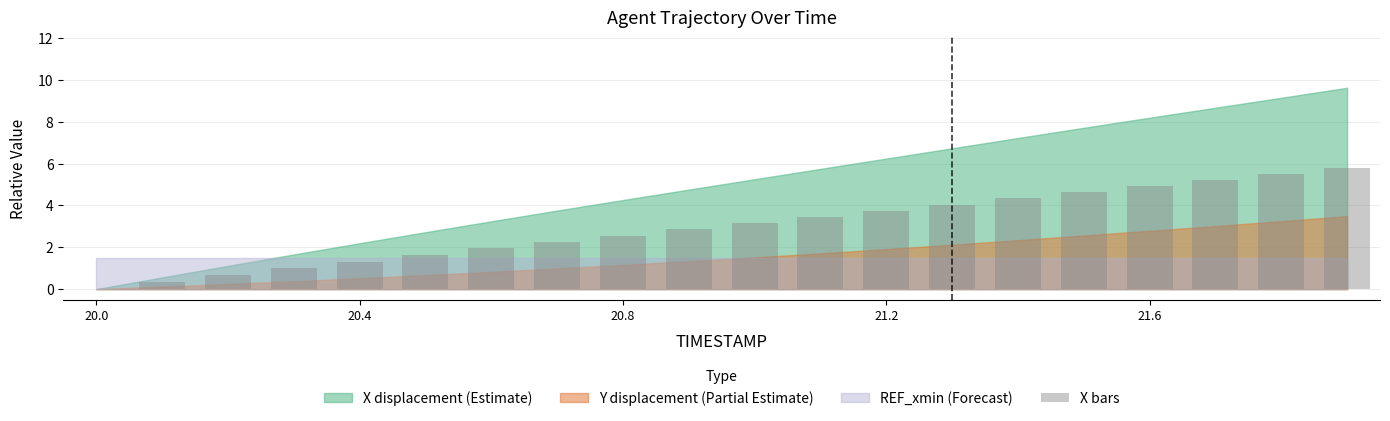

What is the sum of all values?

59.3